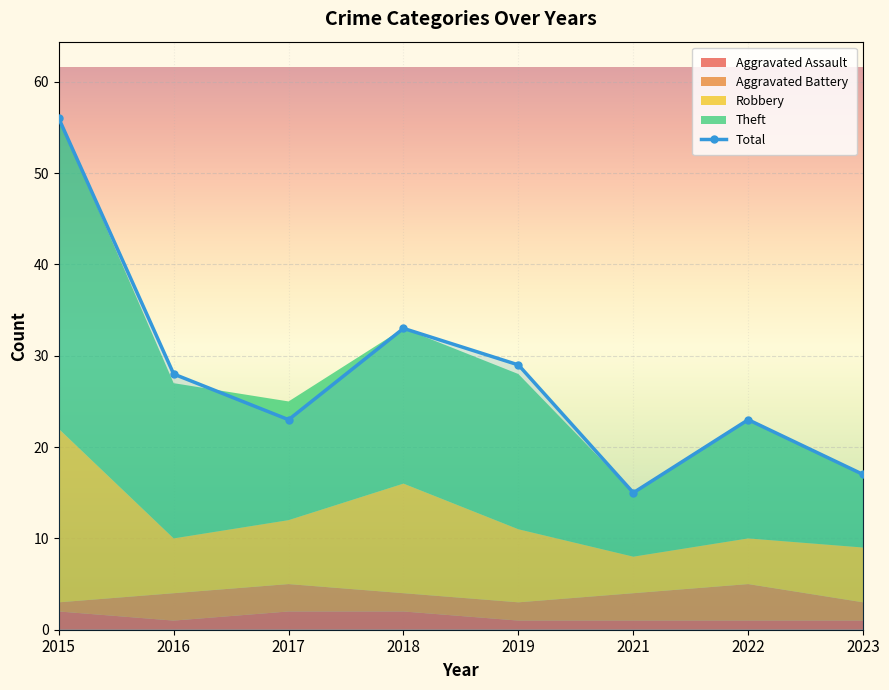

At which label is Total closest to 35?

2018